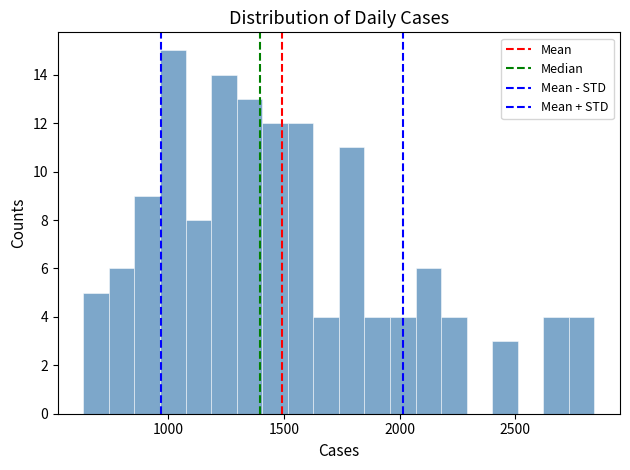

Around what value on the x-axis is the tallest bar? Give the approximate position of its centre, as read against the axis.

1000